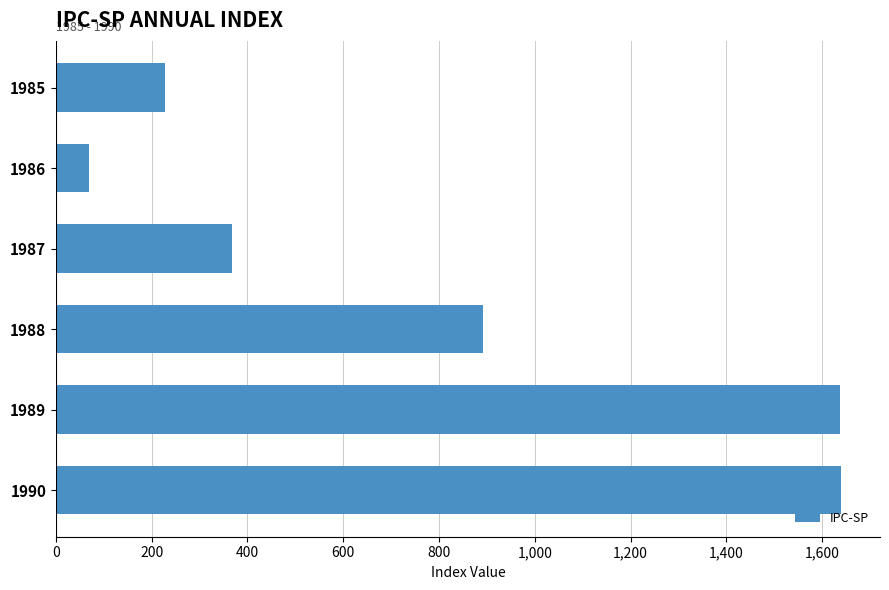

Where is the data nearest to the value 853?

1988